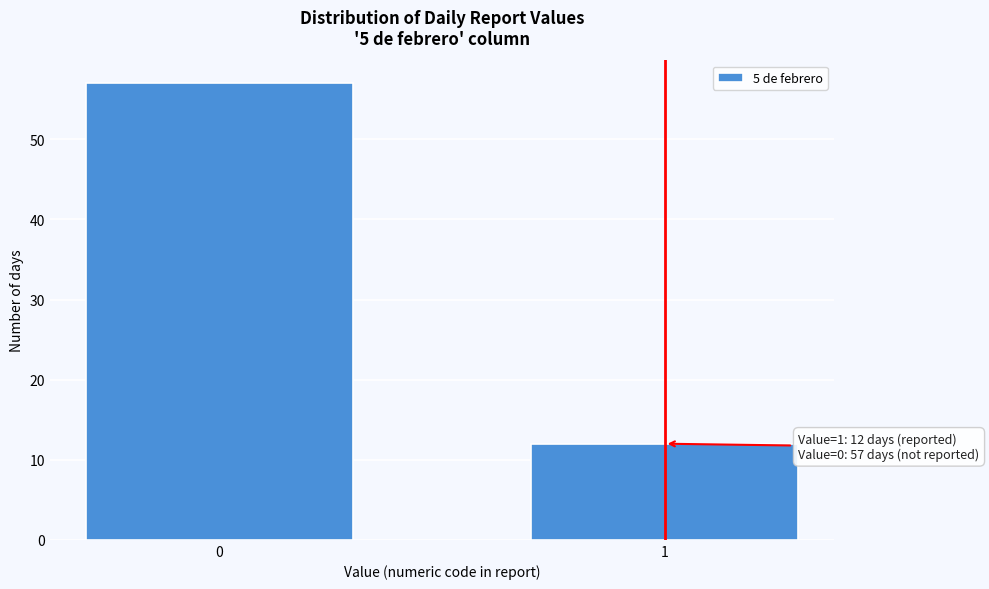

Reading left to right, what are all the values shown in this chart?

0=57	1=12